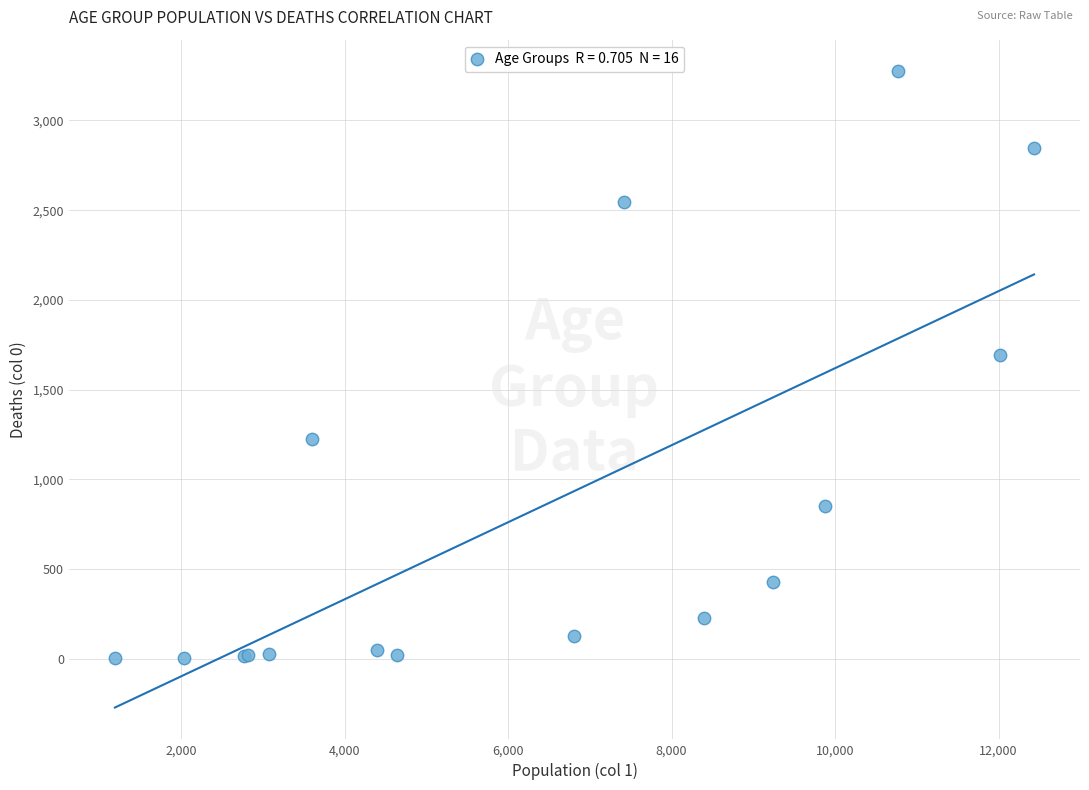

What Y value in the scatter plot is closest to 1638?

1690